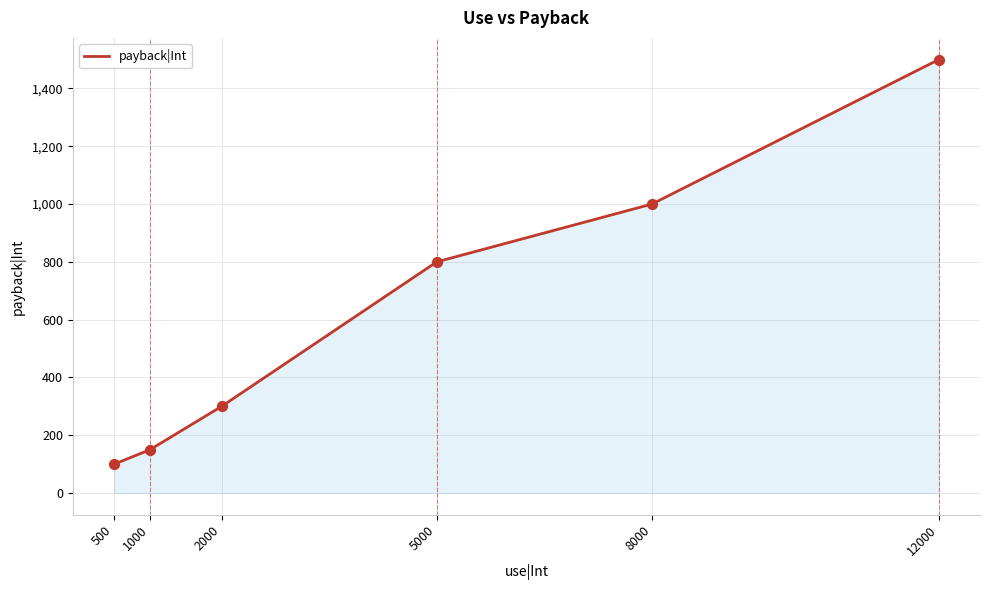

Approximately how many times larger is the value at 5000 compared to 1000?

5.3